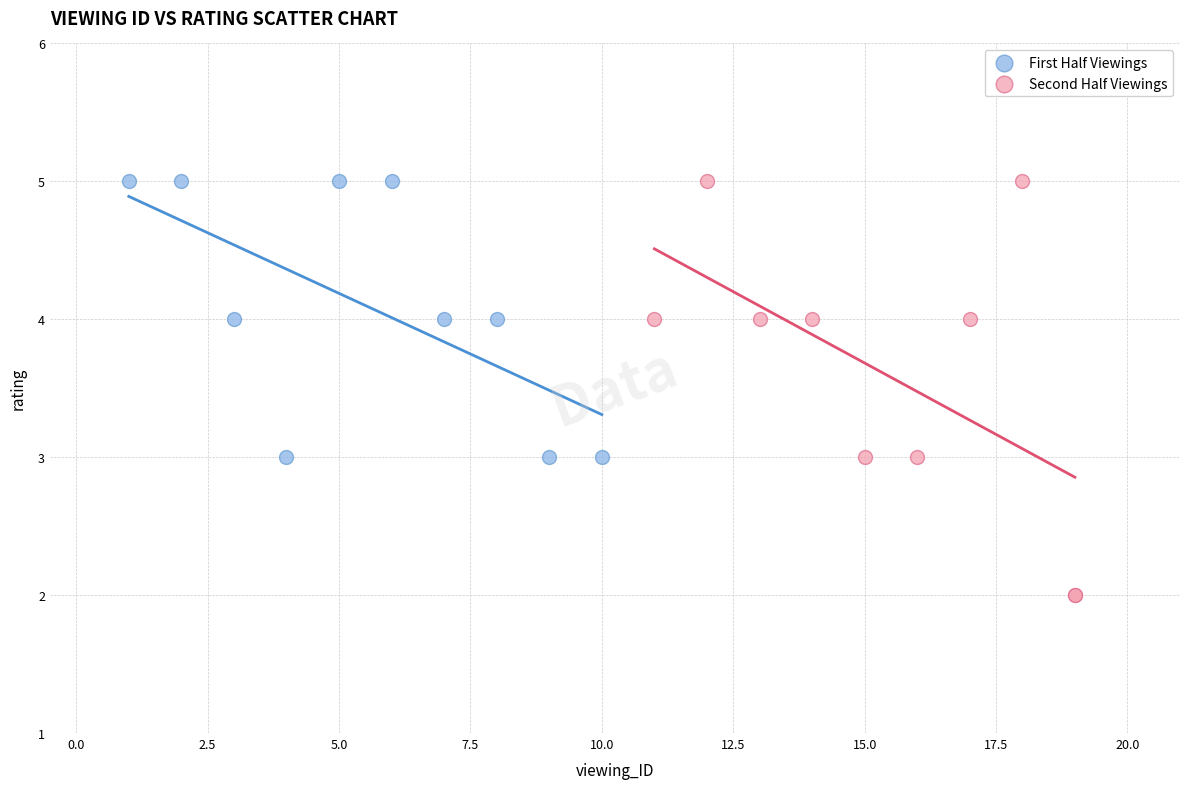

Which series has the largest Y range (max minus min)?

Second Half Viewings